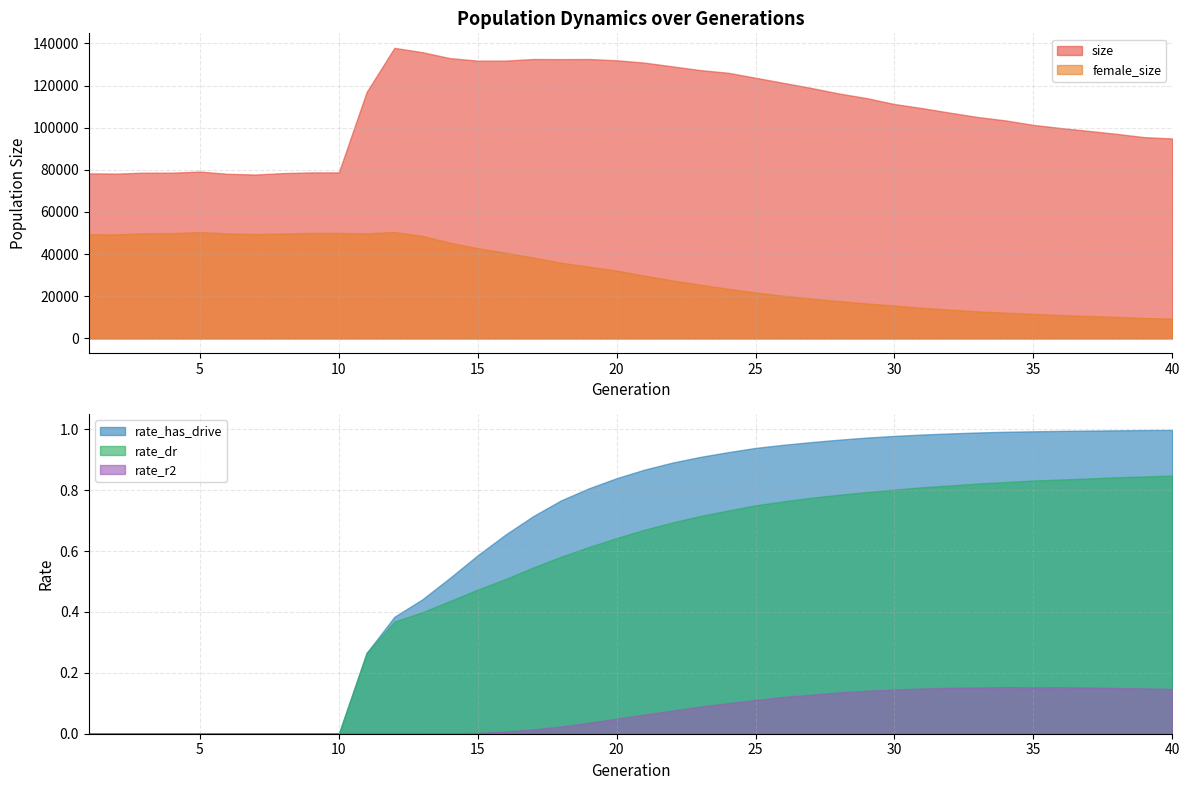

How many lines are shown in the chart?

5